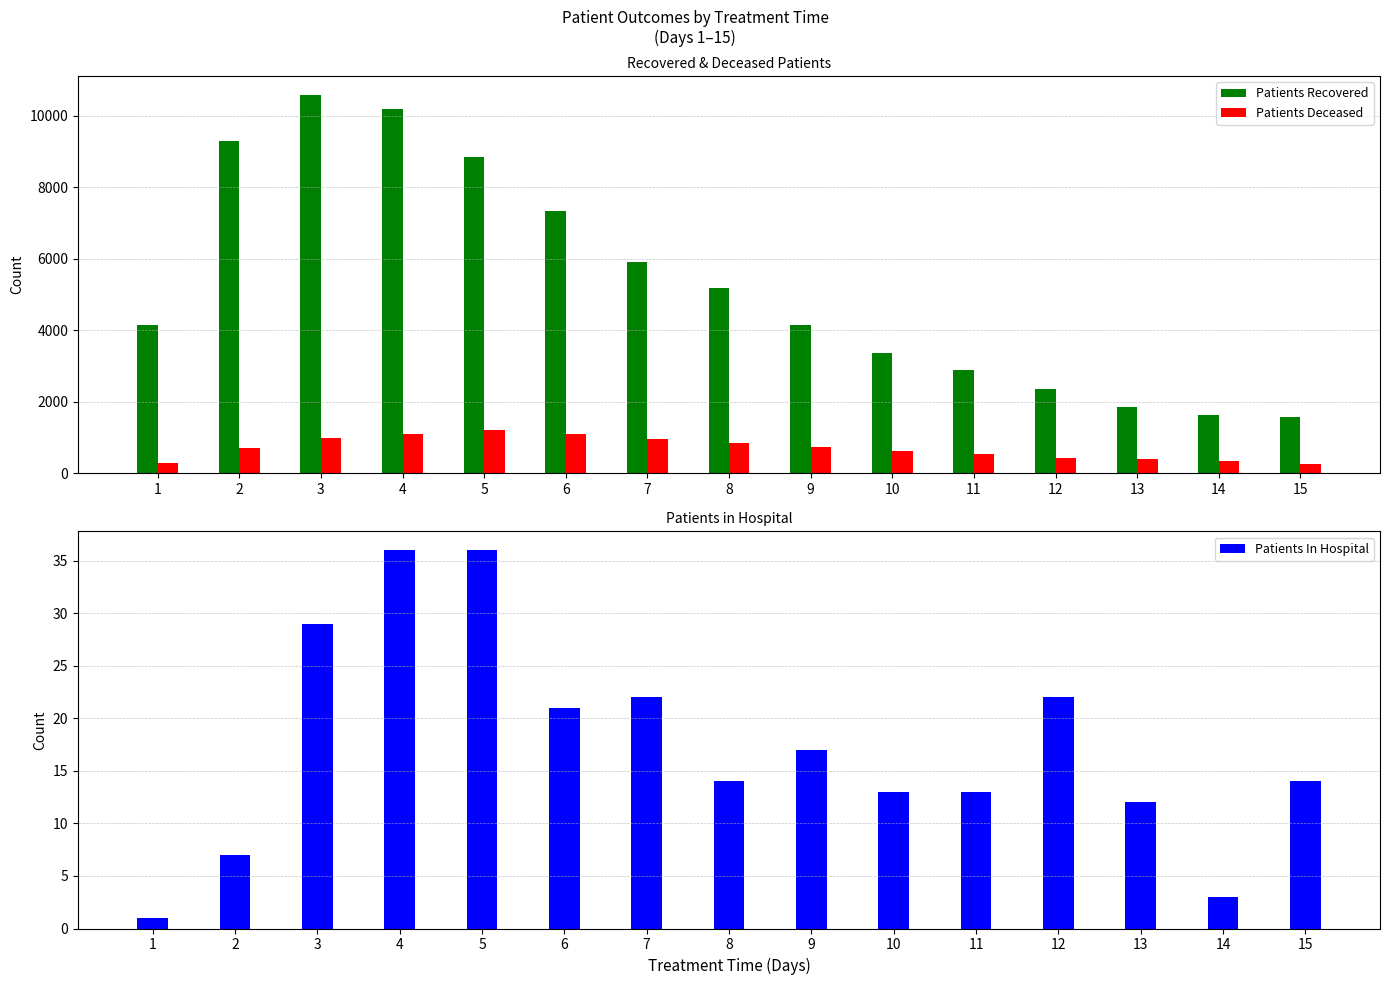

How many values in the Patients Deceased series are below 718?

7